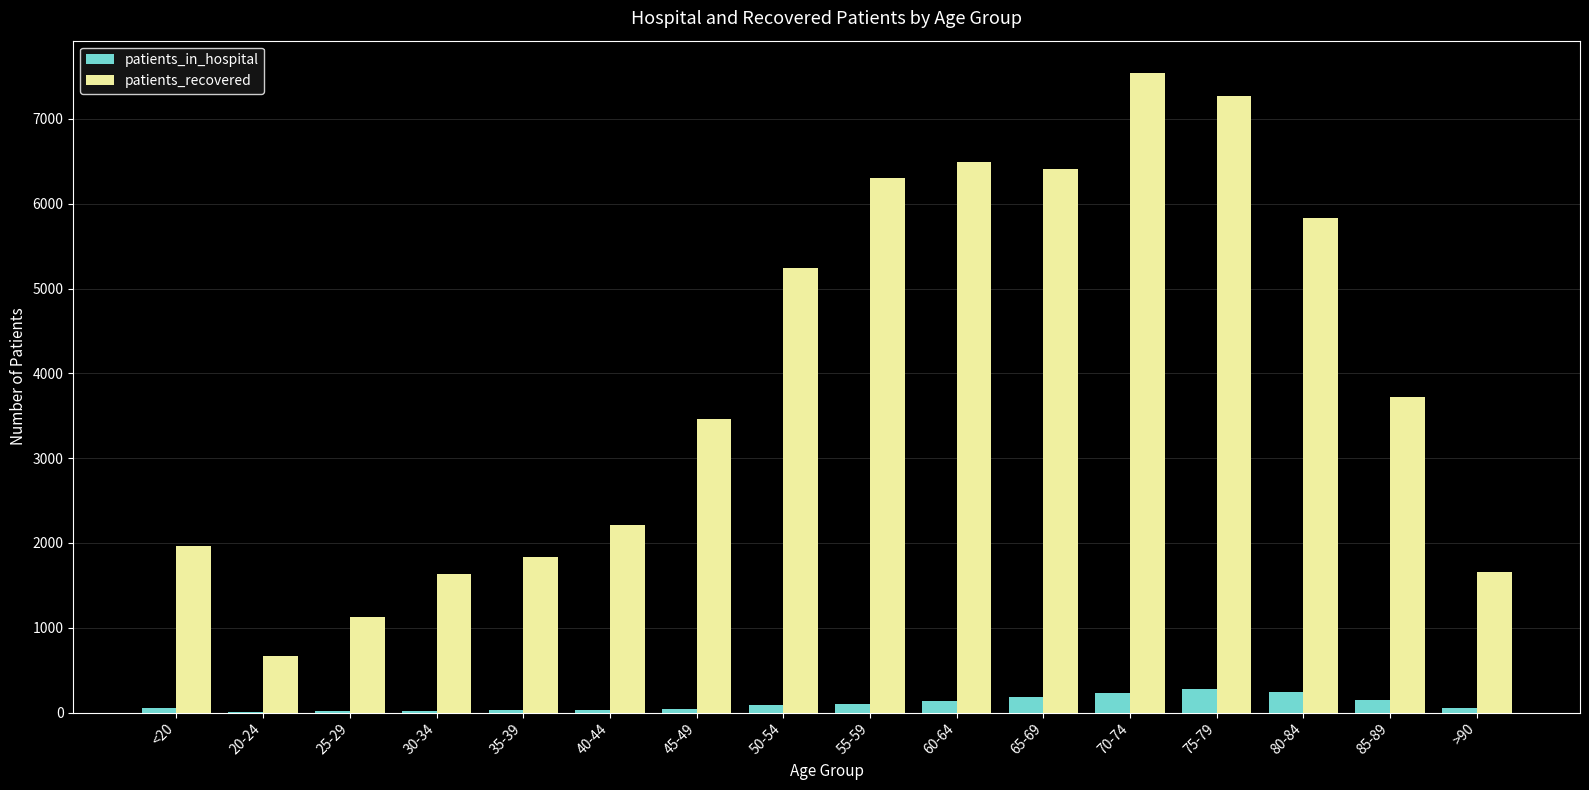

Which series changed the most between <20 and 20-24?

patients_recovered